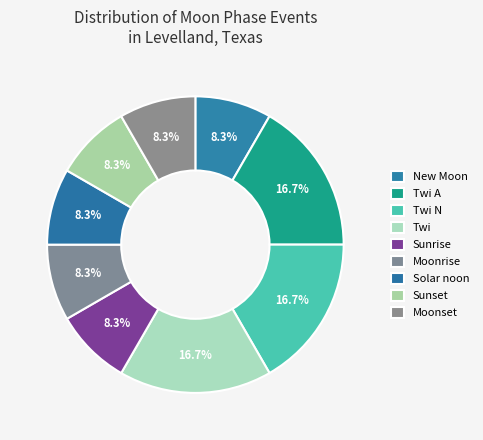

How many slices are in this pie chart?

9